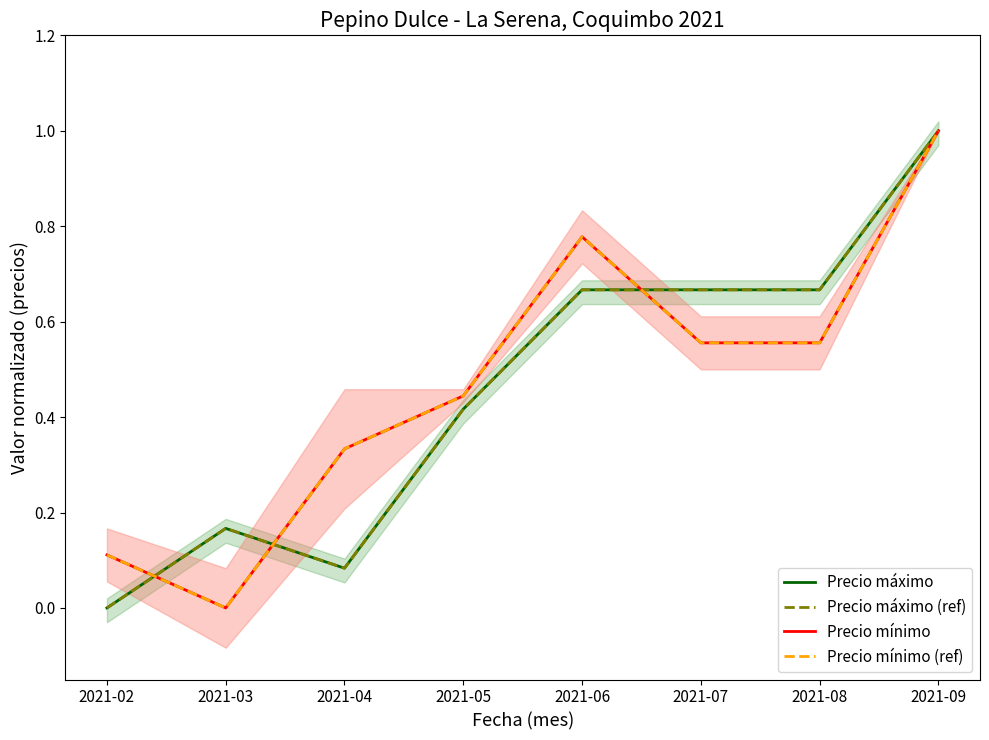

What is the difference between the maximum and minimum values in the Precio mínimo (ref) series?

1.0